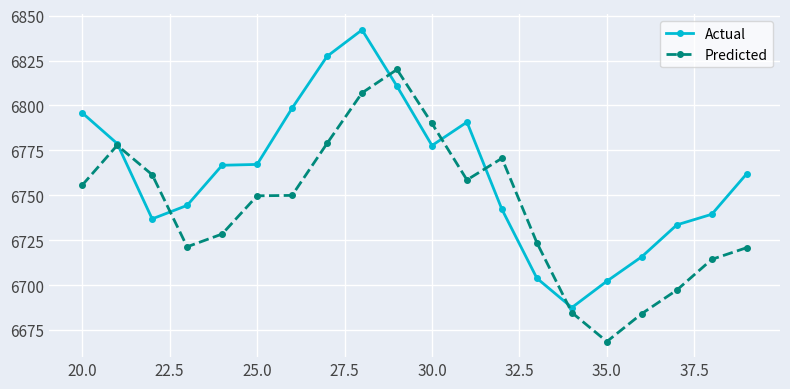

List the series in order of their overall mean, lowest first.

Predicted, Actual